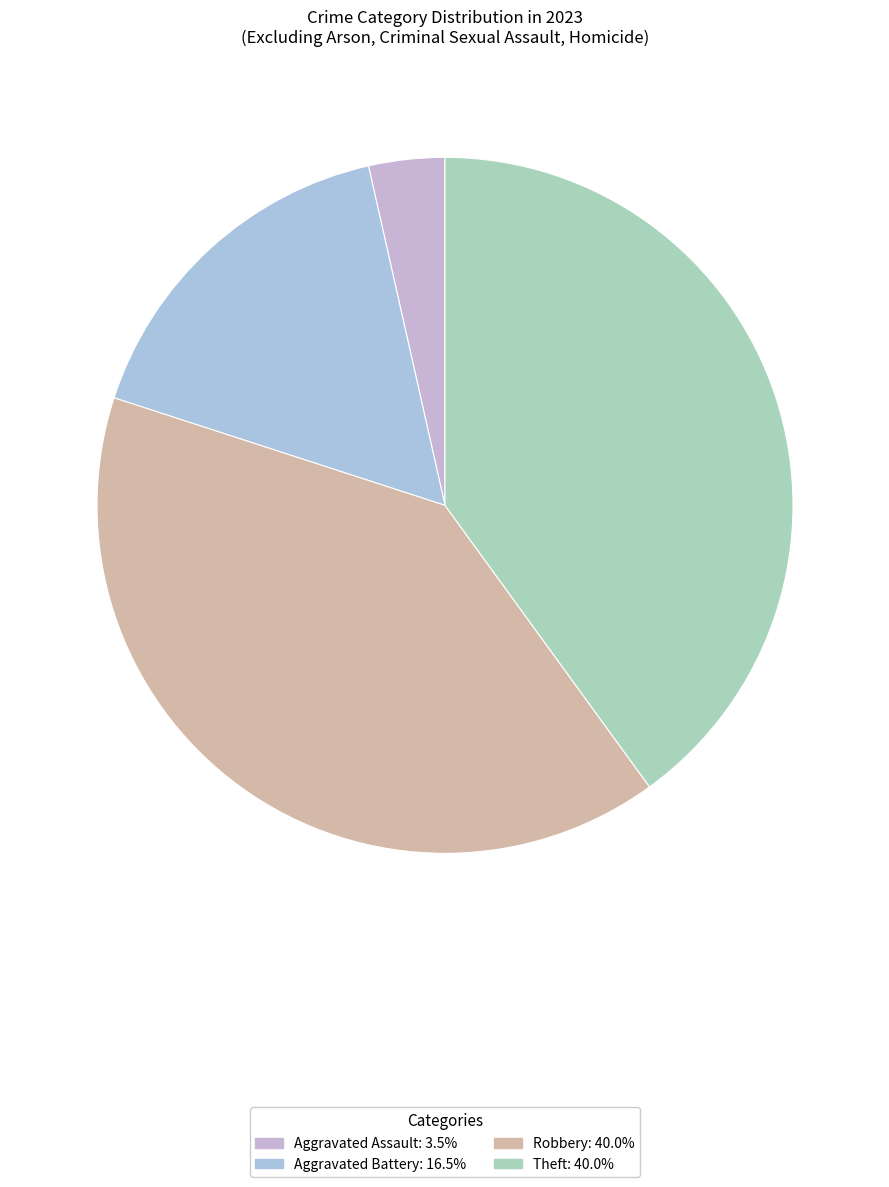

What portion of the pie excludes Robbery?

60.0%